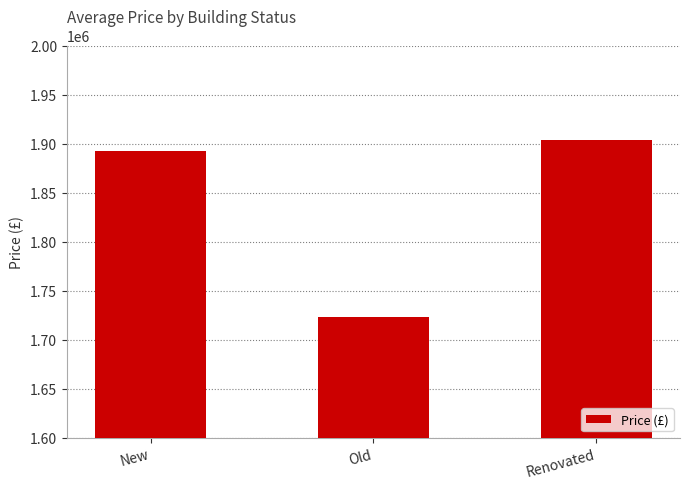

Does the chart contain any negative values?

No